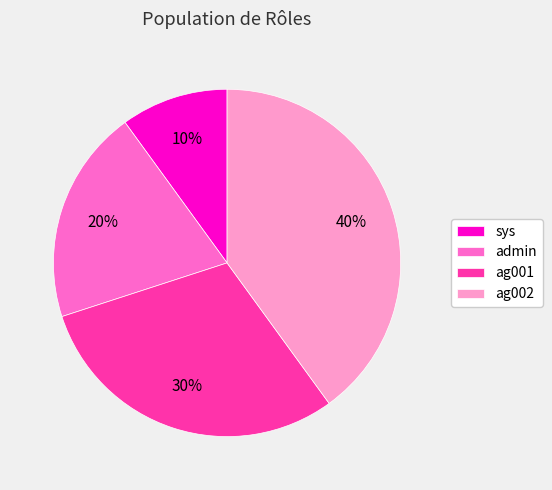

True or false: ag001 accounts for 30% of the total.

True